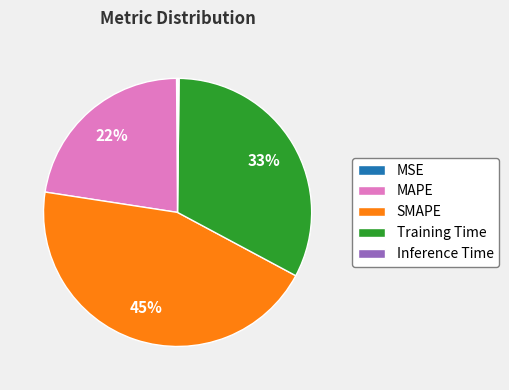

To the nearest percent, what is the combined percentage of MAPE and Training Time?

55%